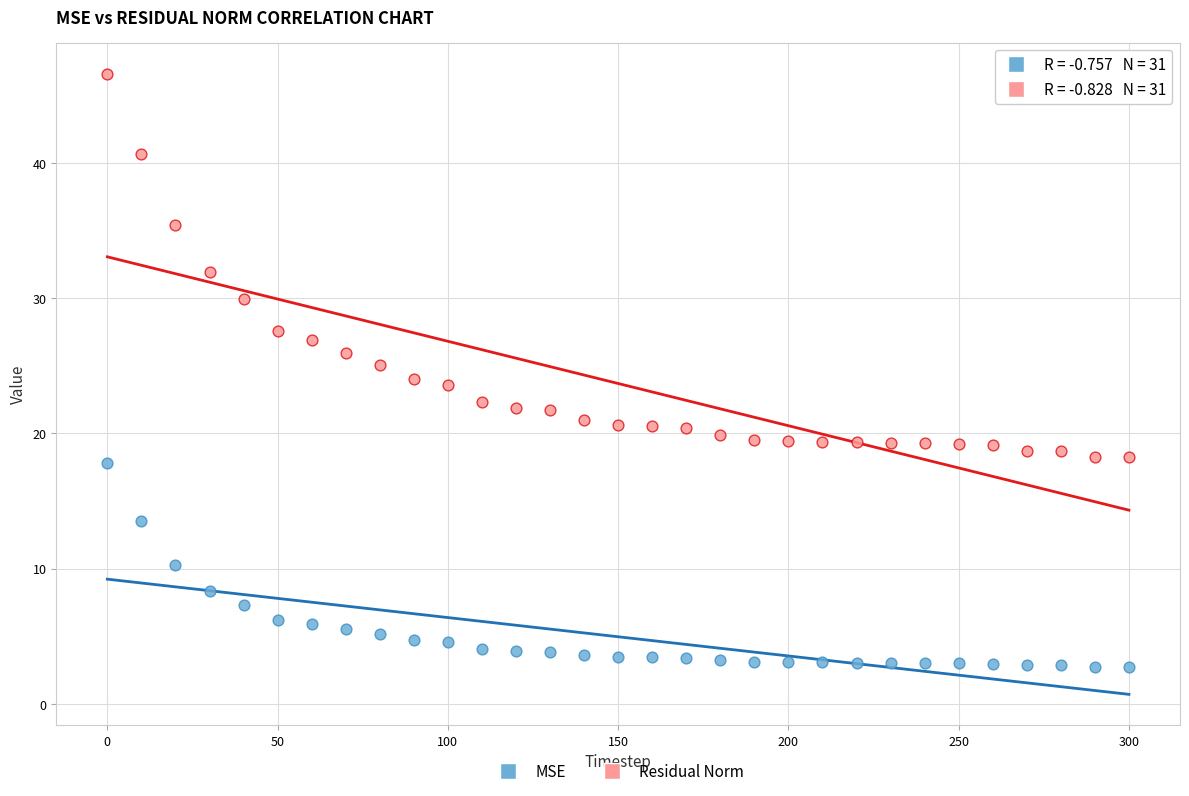

Which series reaches the maximum Y coordinate?

Residual Norm